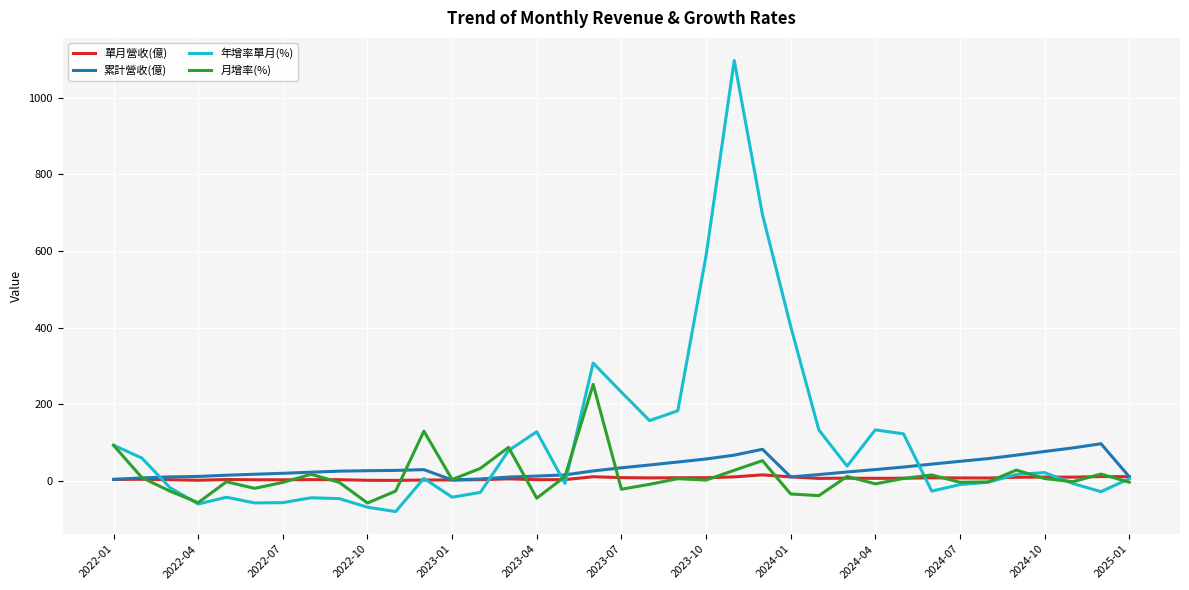

What is the greatest value displayed?

1097.3